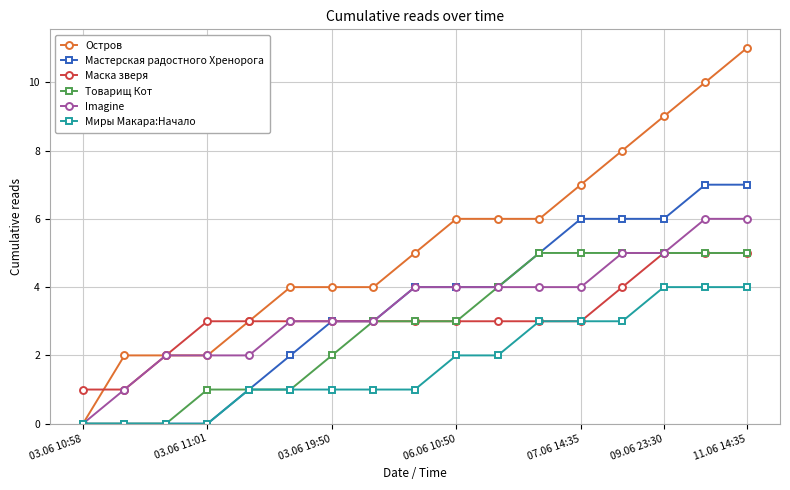

Which series has the largest total across all categories?

Остров